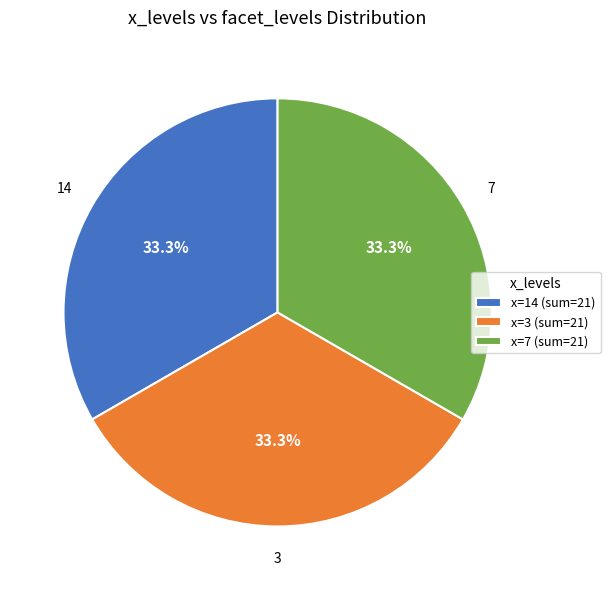

How many slices are in this pie chart?

3